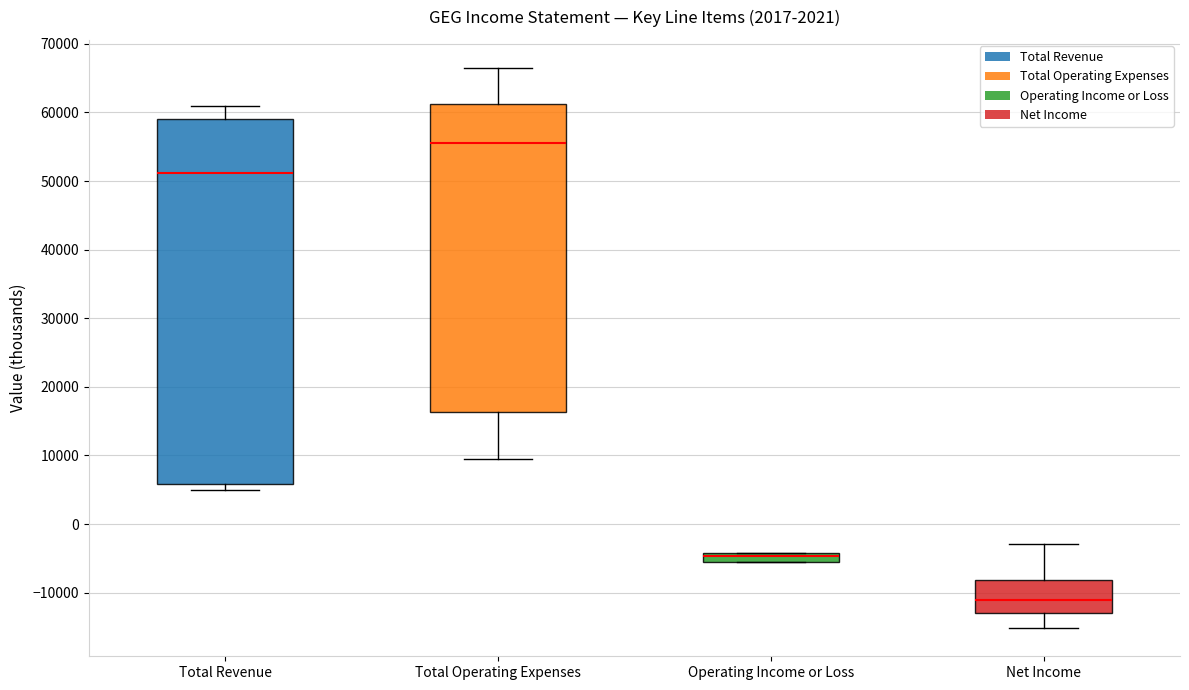

Which box is the tallest, from its lower edge to its upper edge?

Total Revenue